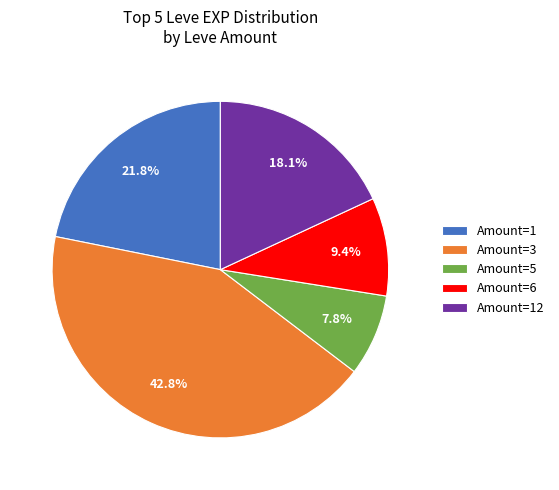

Is there a majority slice in this chart?

No